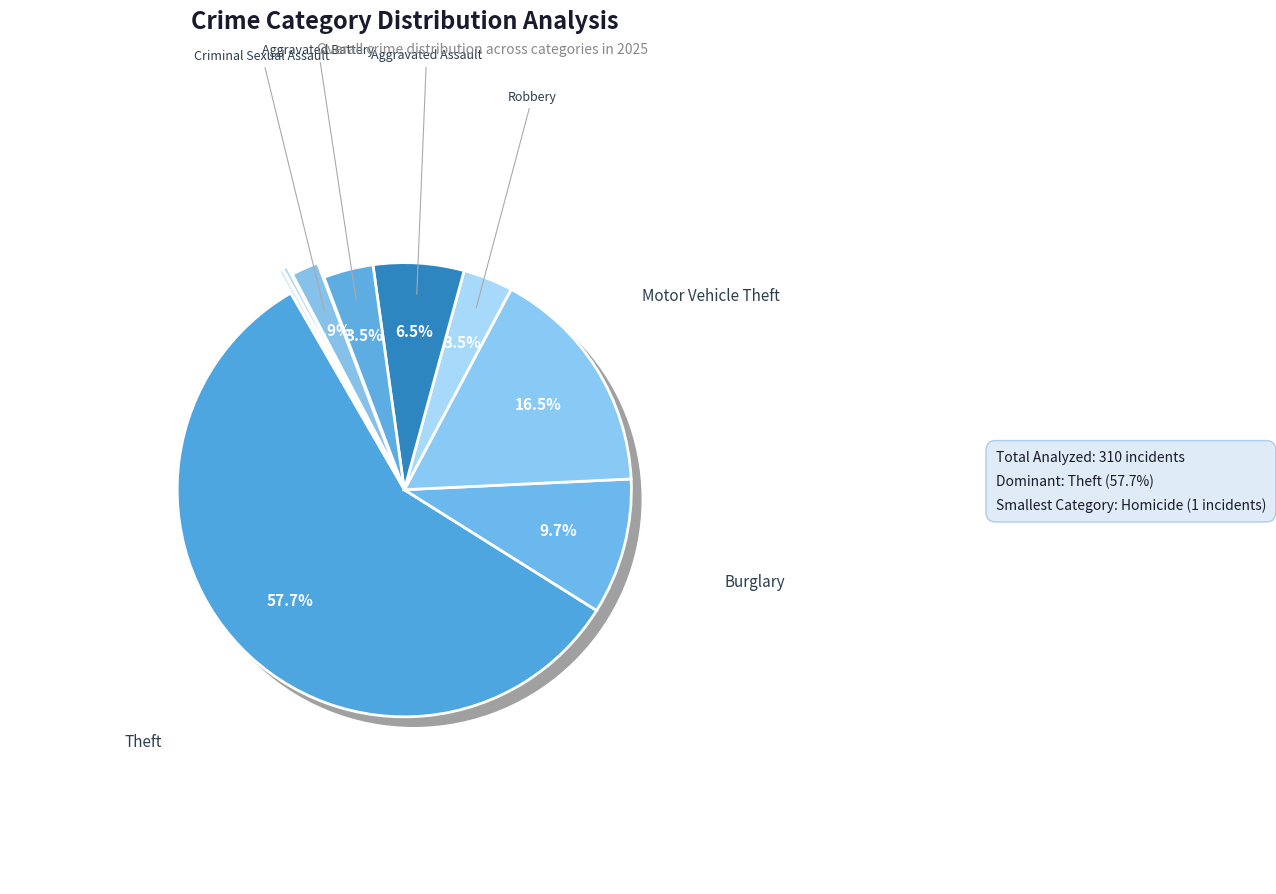

Approximately how many times larger is the value at Motor Vehicle Theft compared to Aggravated Assault?

2.5